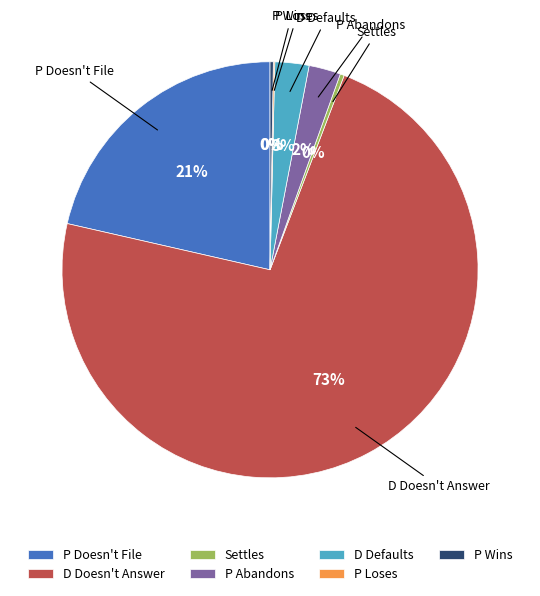

Does any single category account for the majority?

Yes